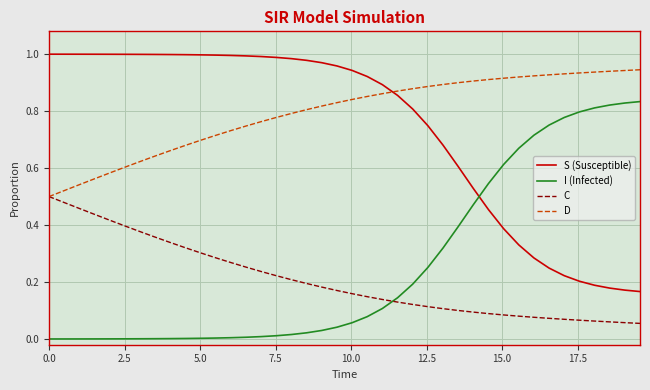

True or false: C and S (Susceptible) intersect in this chart.

False